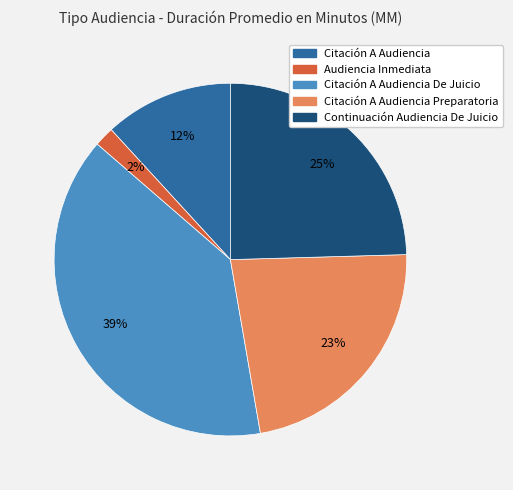

Is it true that Citación A Audiencia De Juicio is 39% of the pie?

True